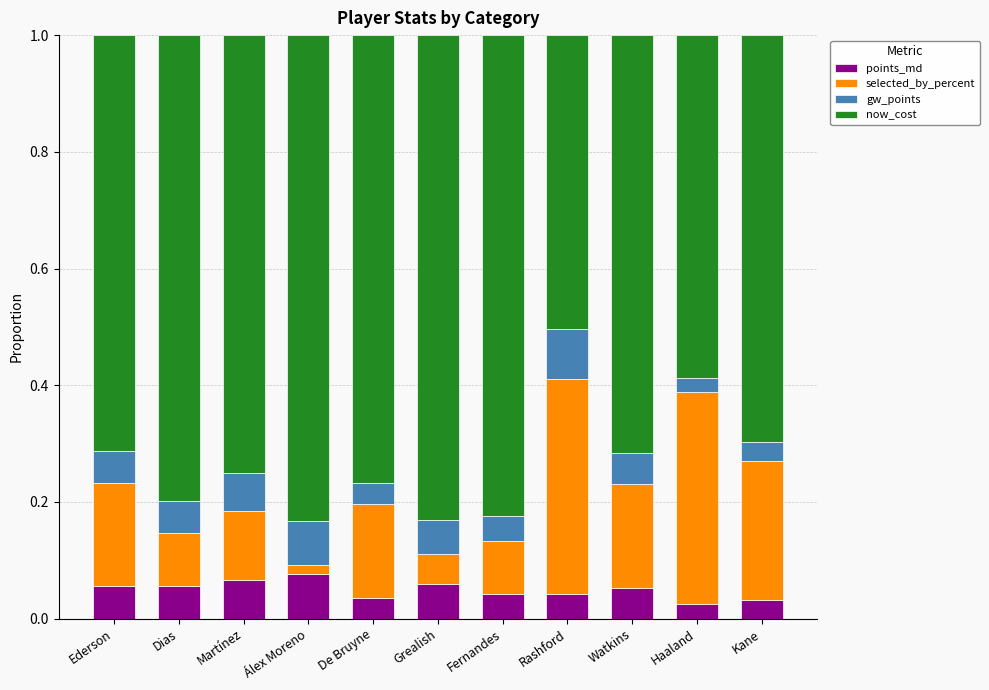

What is the total value across all series at Martínez?

1.0